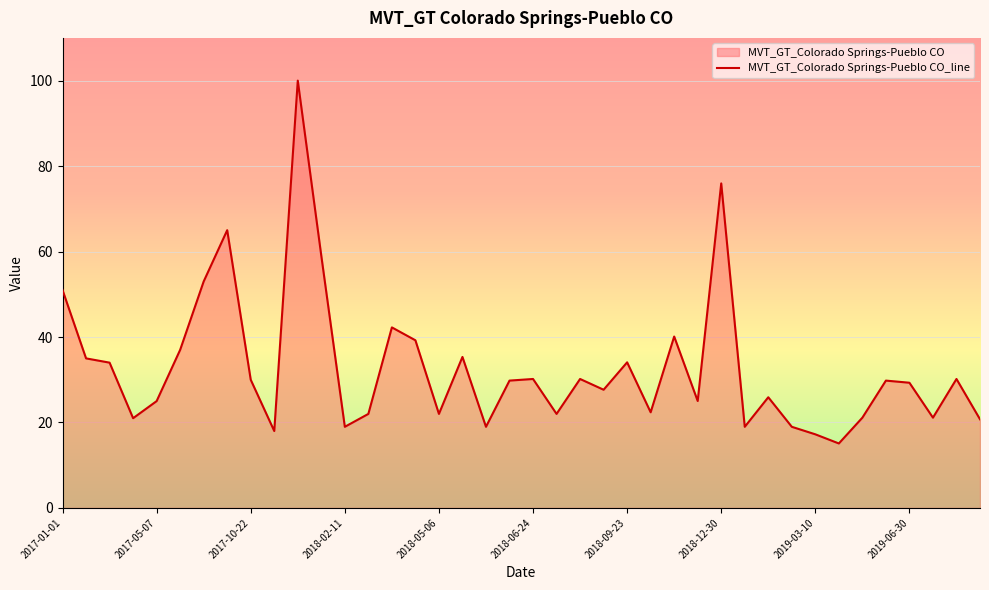

How many data points does each series have?

40